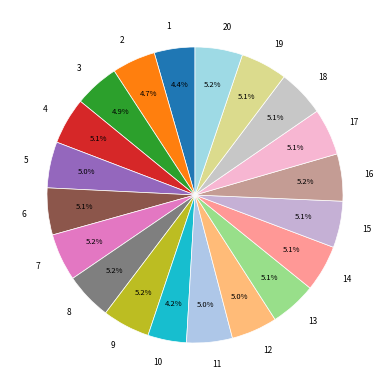

How many slices are in this pie chart?

20